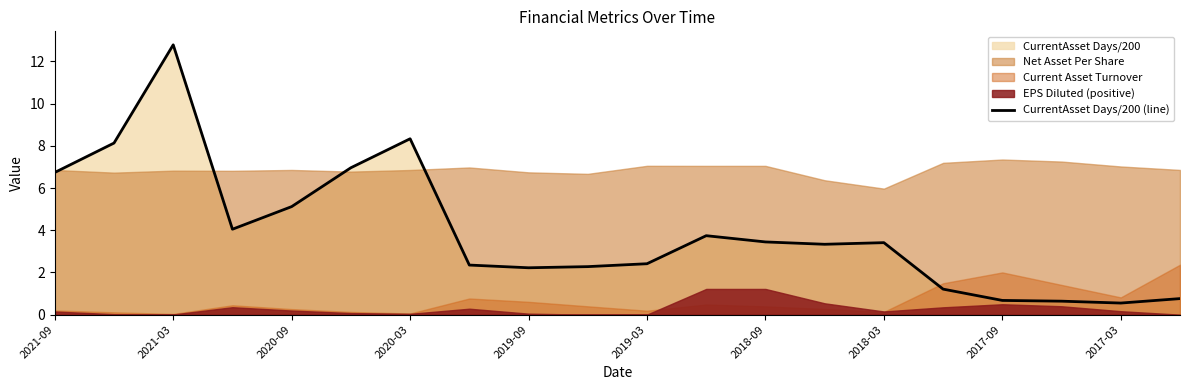

At which label does the data first exceed 3?

2021-09